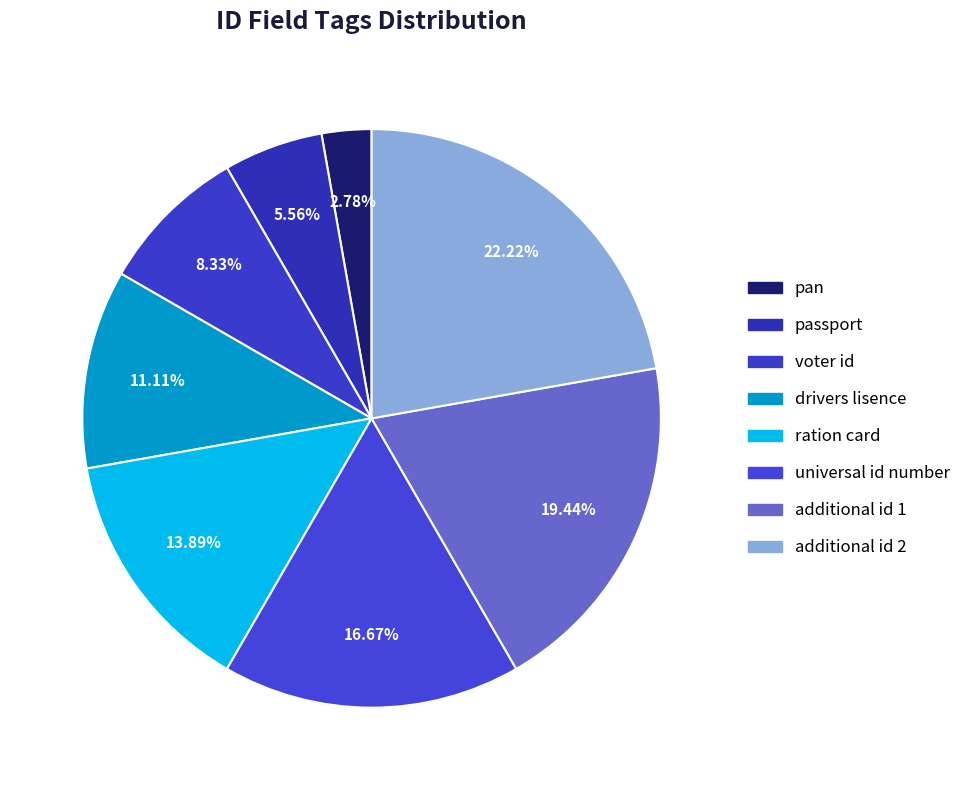

How many slices are in this pie chart?

8